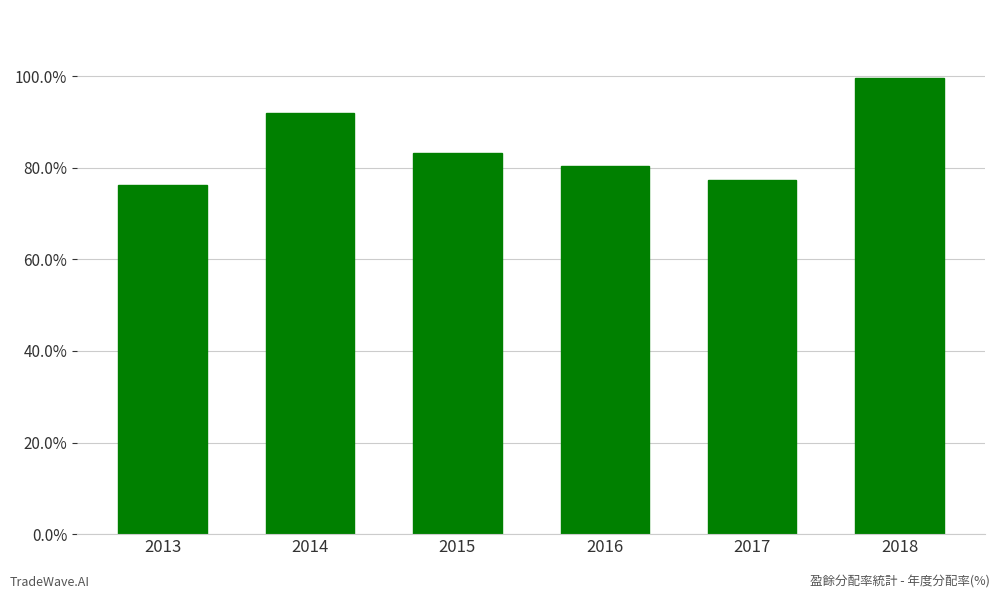

Which has a higher value, 2016 or 2014?

2014